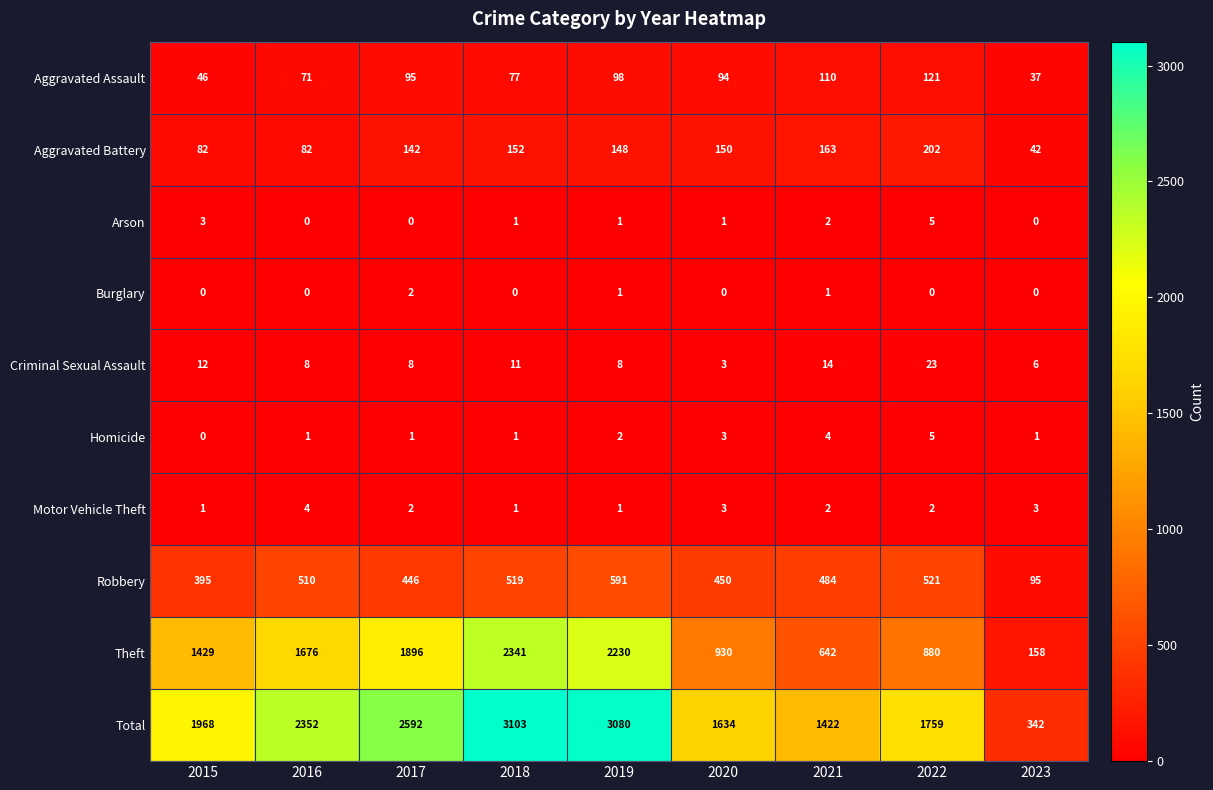

At which label is Homicide closest to 2?

2019